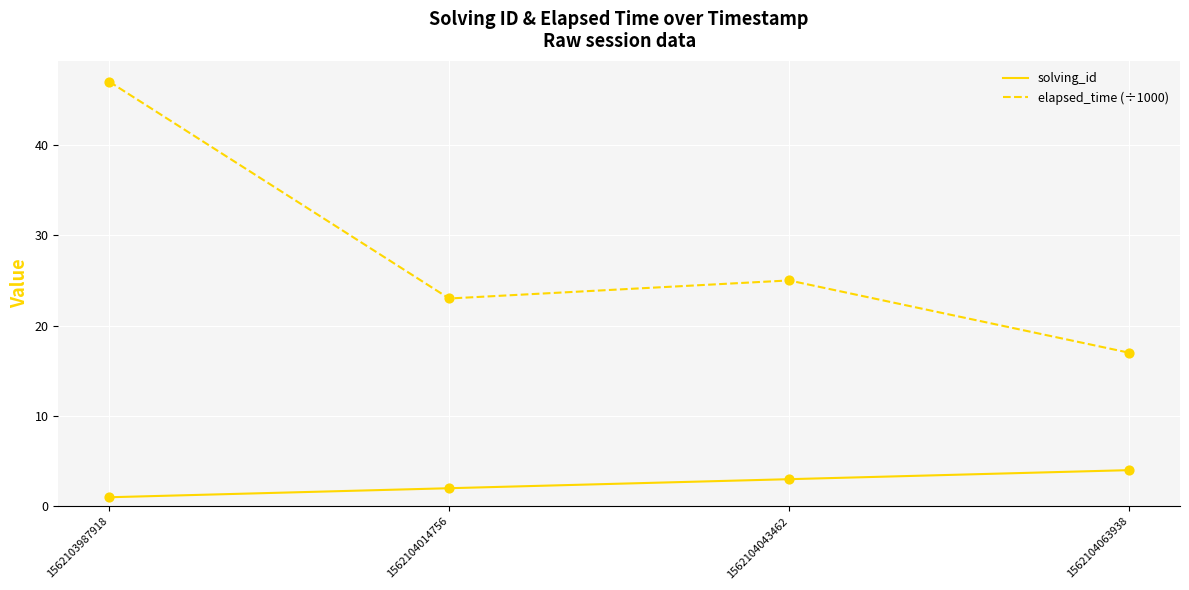

At how many categories does at least one series exceed 34?

1